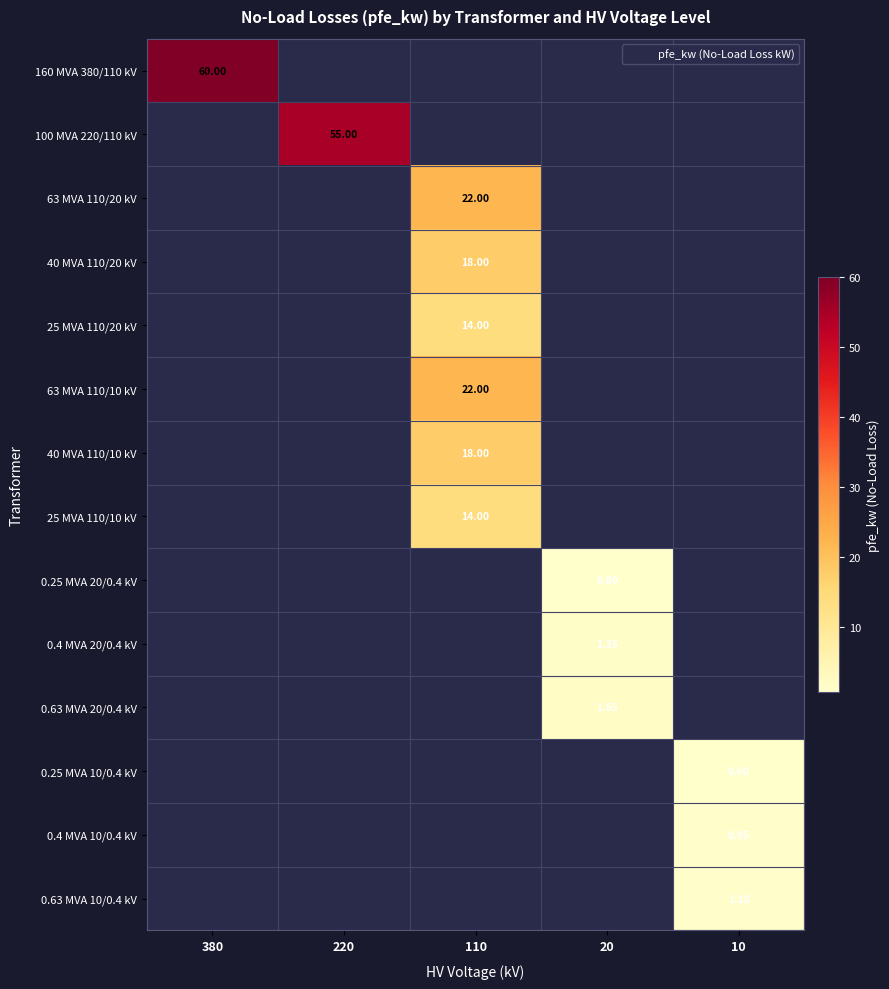

True or false: 40 MVA 110/10 kV has a value of 0.0 at 20.

True